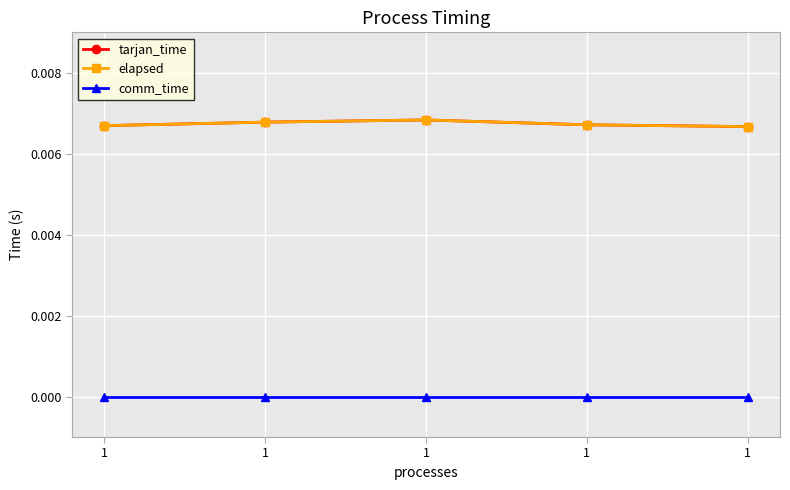

Does the chart have visible grid lines?

Yes